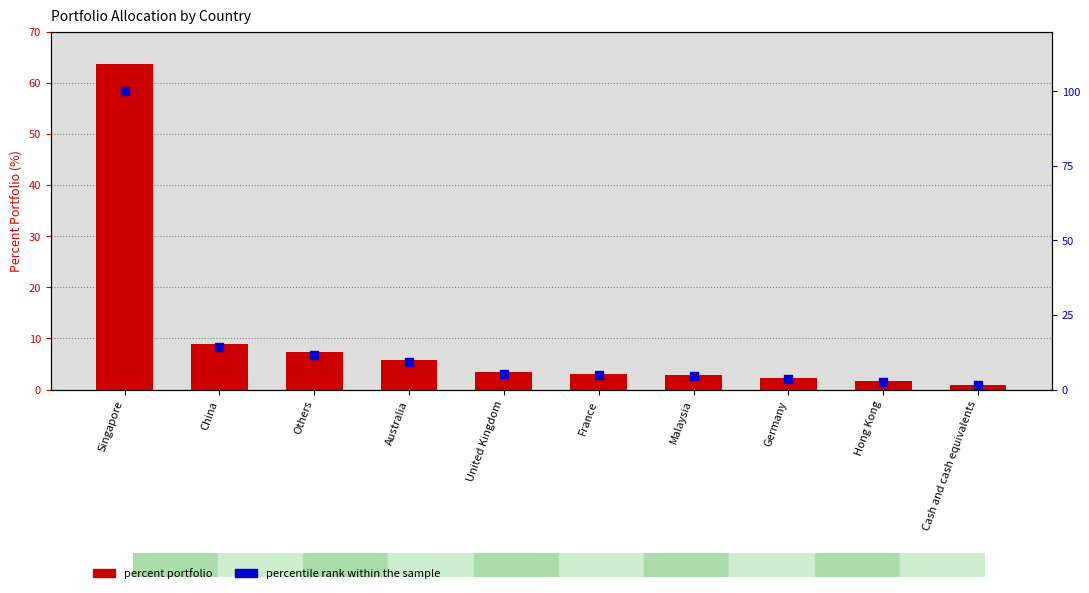

Is the value of percentile rank within the sample at Others greater than the value of PERCENT_PORTFOLIO at Others?

Yes